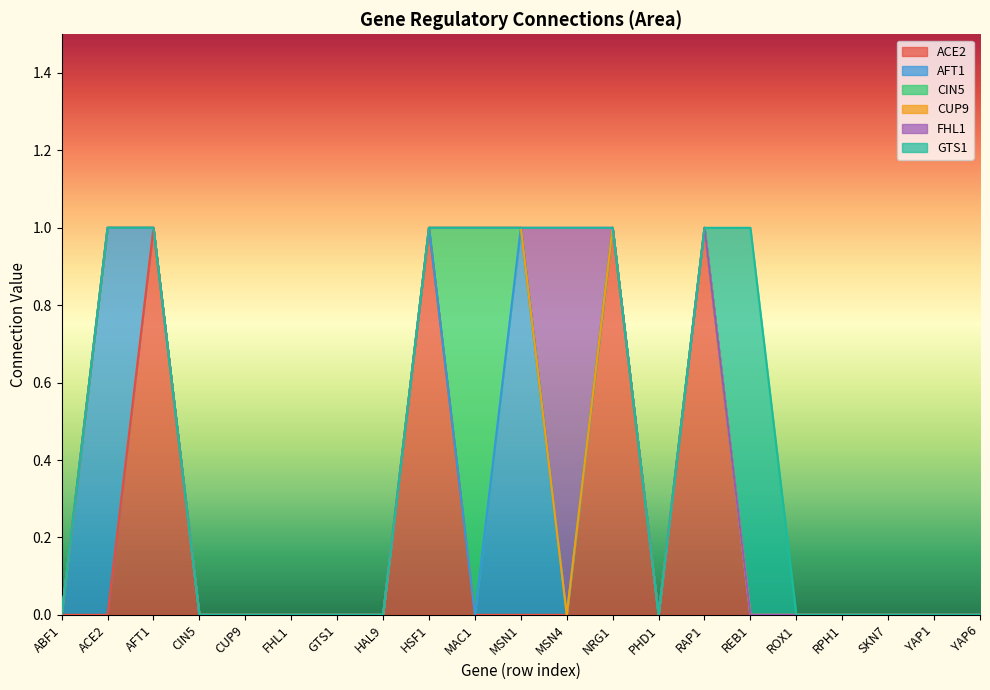

True or false: GTS1 and CIN5 cross at least once.

False